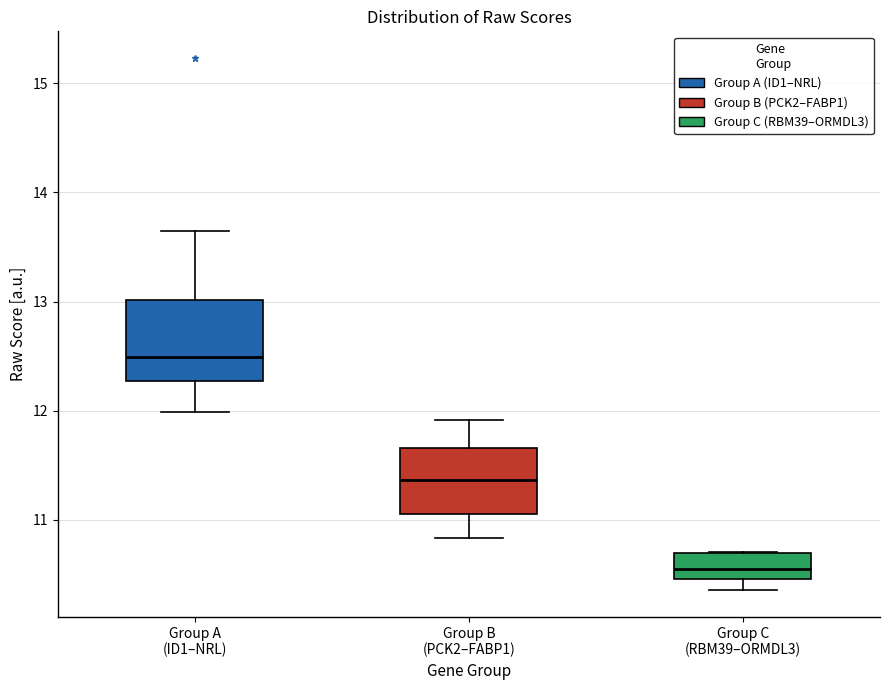

Reading left to right, read every box against the y-axis: the position of its median line, the range the box covers, and the ends of its whiskers. The values are not printed on the chart, so give them approximately, as read against the axis.

Group A (ID1–NRL): median 12.5, box 12.3 to 13.0, whiskers 12.0 to 13.6
Group B (PCK2–FABP1): median 11.4, box 11.1 to 11.7, whiskers 10.8 to 11.9
Group C (RBM39–ORMDL3): median 10.6, box 10.5 to 10.7, whiskers 10.4 to 10.7